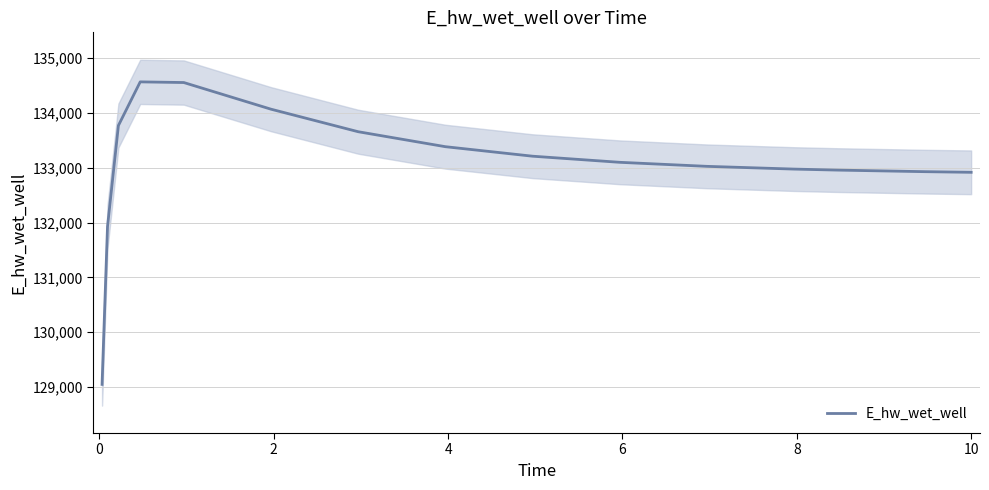

How many values exceed 133098?

8